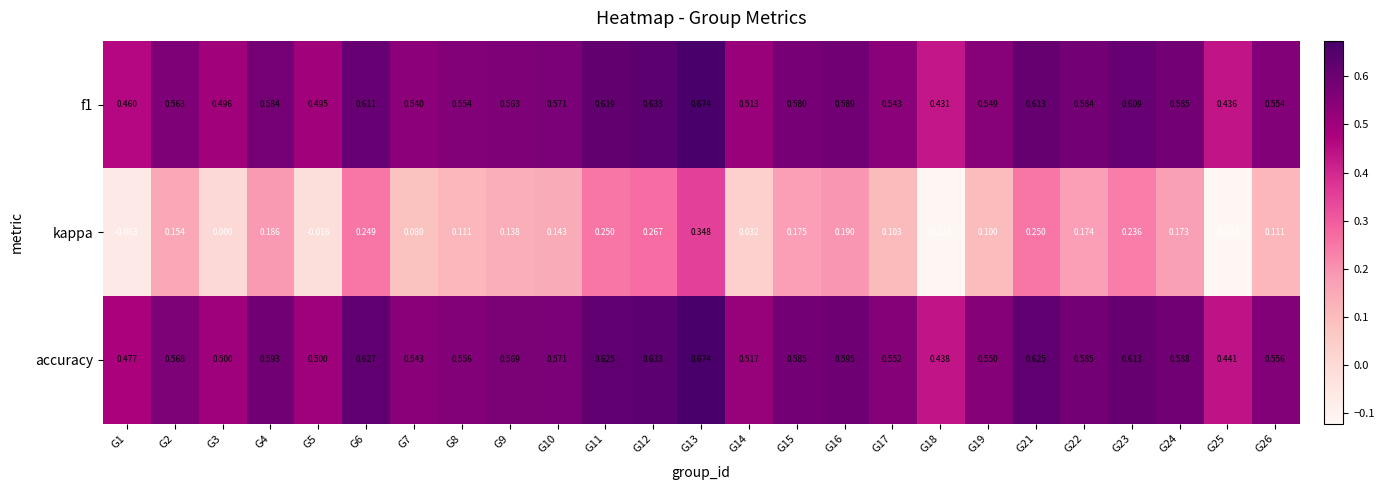

Between G2 and G19, which series saw the biggest shift?

kappa